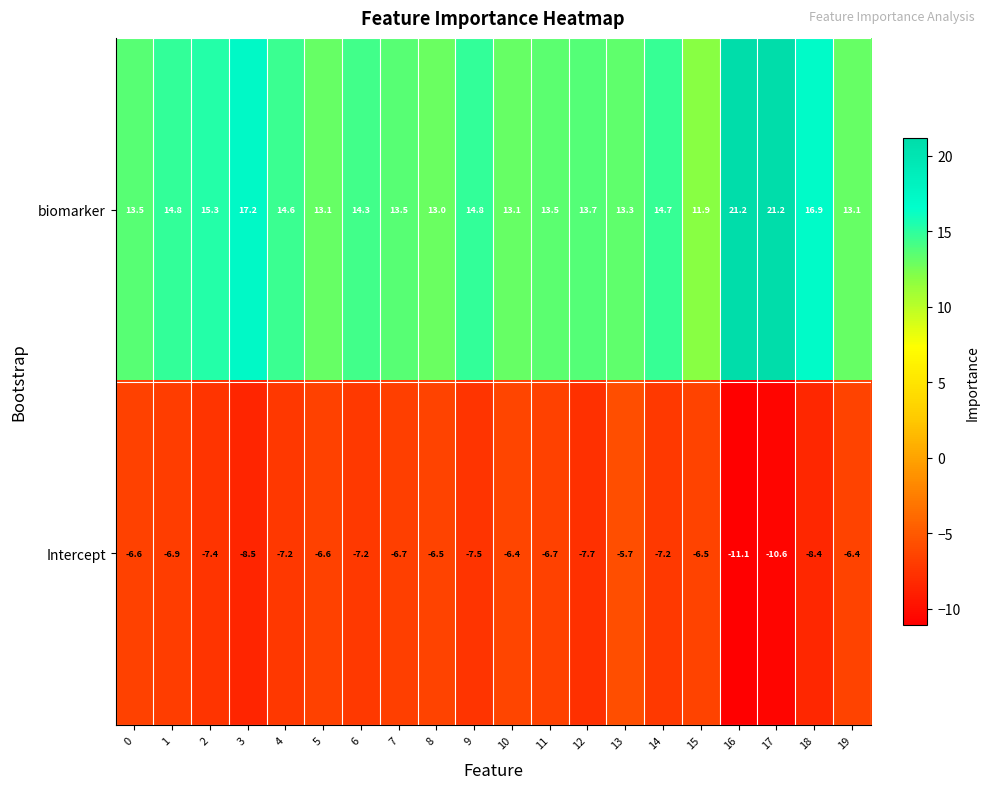

The biomarker series shows 14.8 at 9. True or false?

True